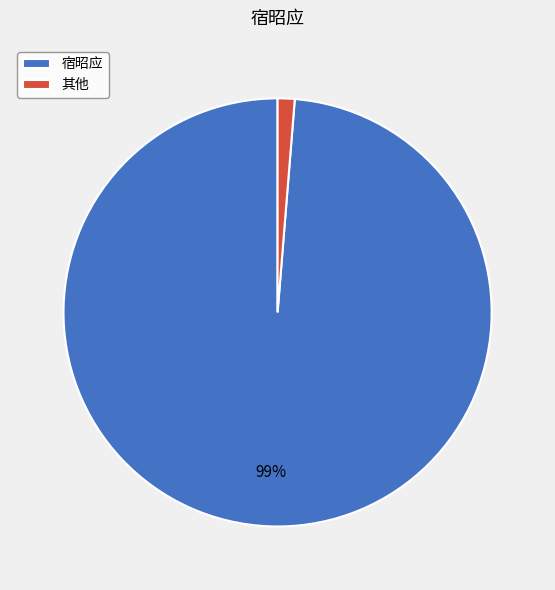

To the nearest percent, what is the average slice percentage?

50%